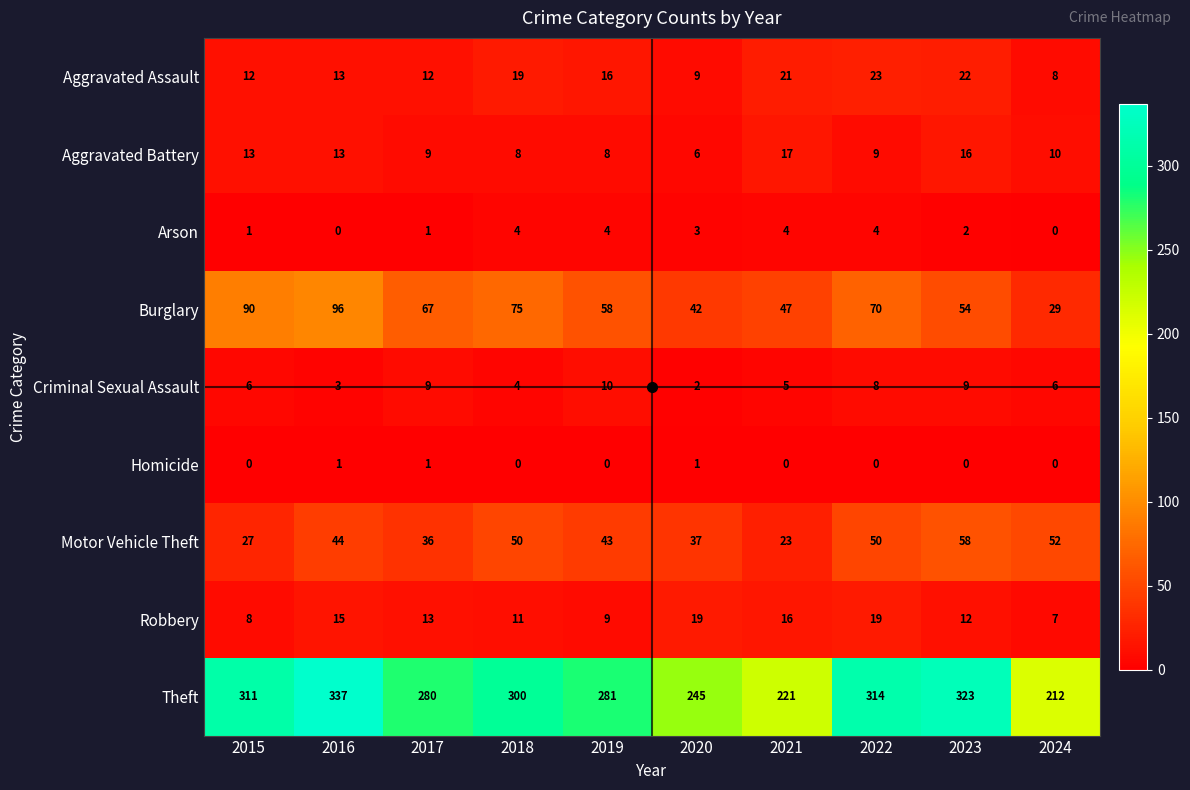

Between 2018 and 2021, which series saw the biggest shift?

Theft